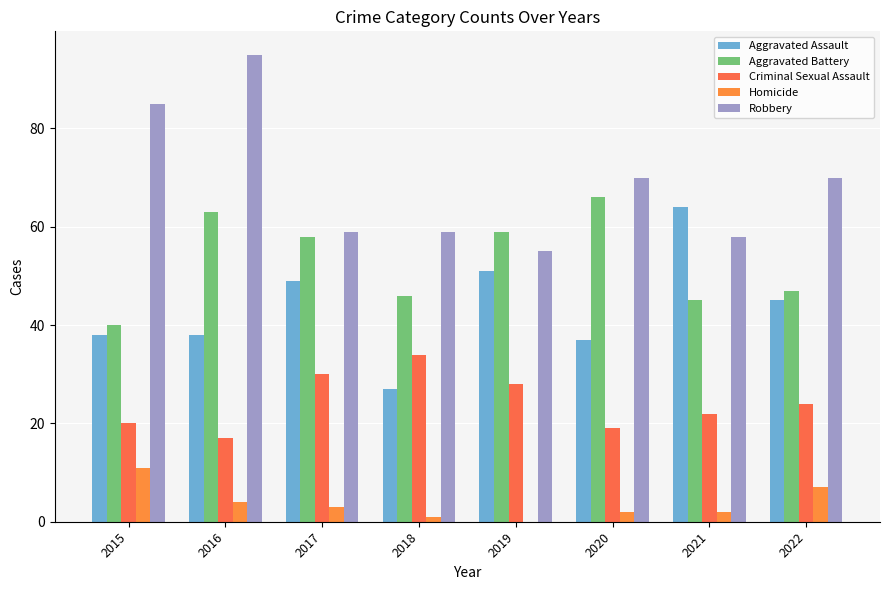

What is the value of the Aggravated Battery bar at the 2nd from the left?

63